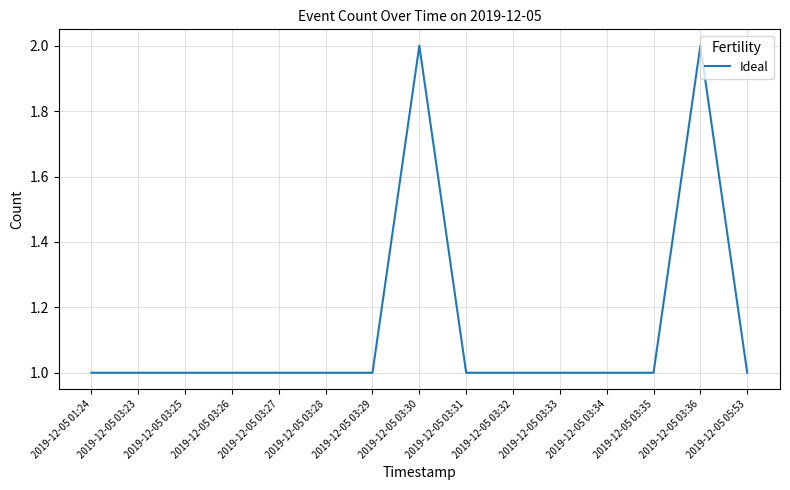

What is the sum of the values at 2019-12-05 03:23 and 2019-12-05 03:33?

2